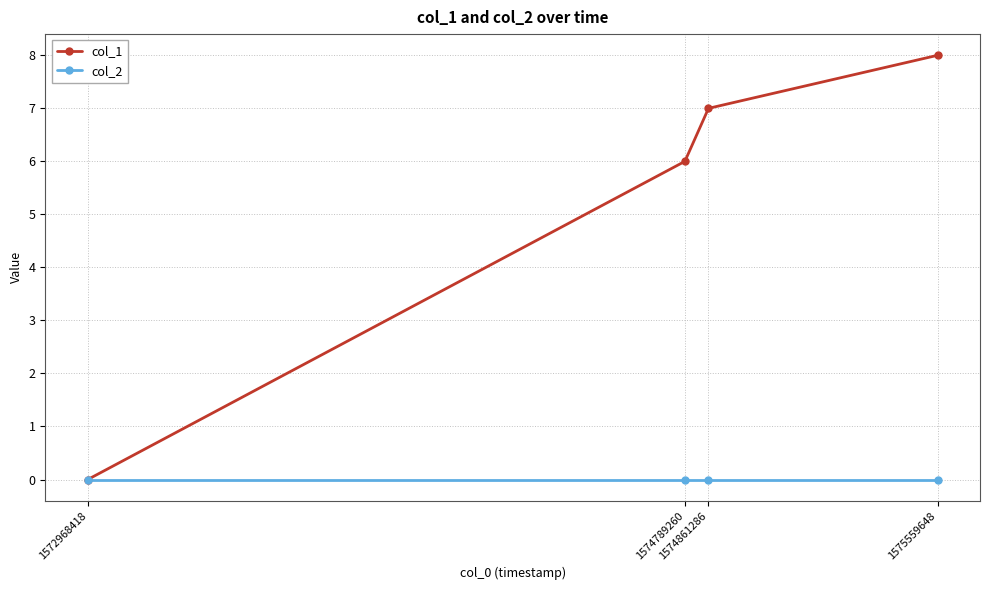

What is the maximum value shown in the chart?

8